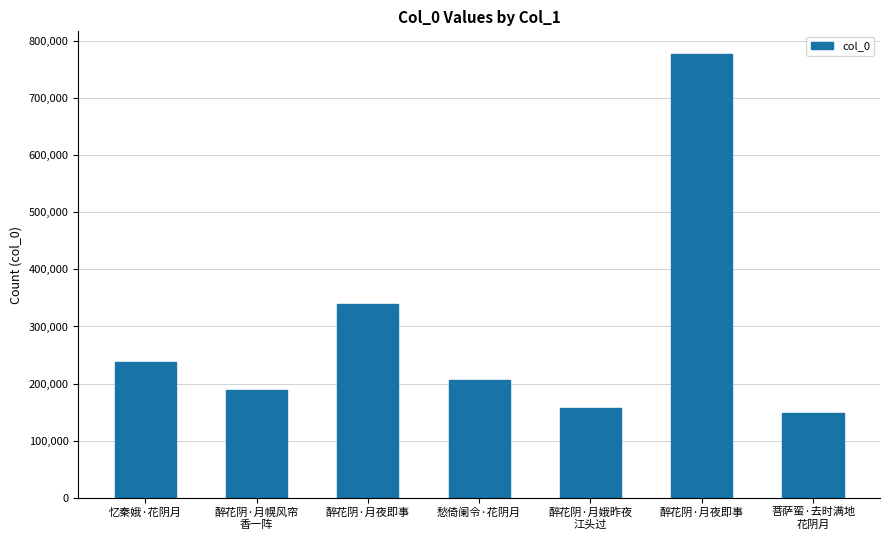

Does the chart contain any negative values?

No